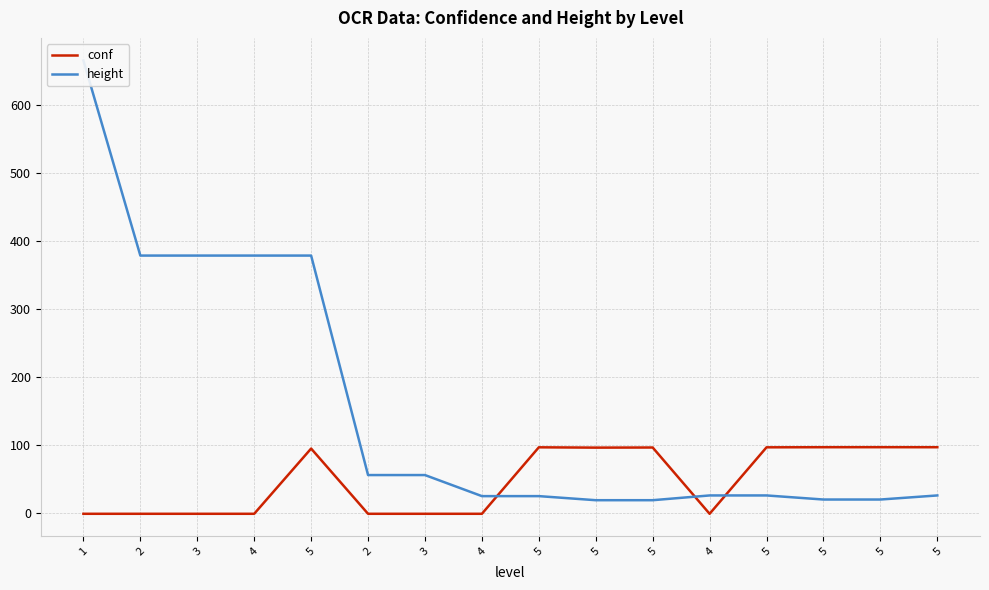

Reading right to left, extract all data points from this chart.

conf: 5=96.9	5=97.0	5=97.0	5=96.8	4=-1.0	5=96.5	5=96.4	5=96.8	4=-1.0	3=-1.0	2=-1.0	5=95.0	4=-1.0	3=-1.0	2=-1.0	1=-1.0
height: 5=26.0	5=20.0	5=20.0	5=26.0	4=26.0	5=19.0	5=19.0	5=25.0	4=25.0	3=56.0	2=56.0	5=379.0	4=379.0	3=379.0	2=379.0	1=666.0